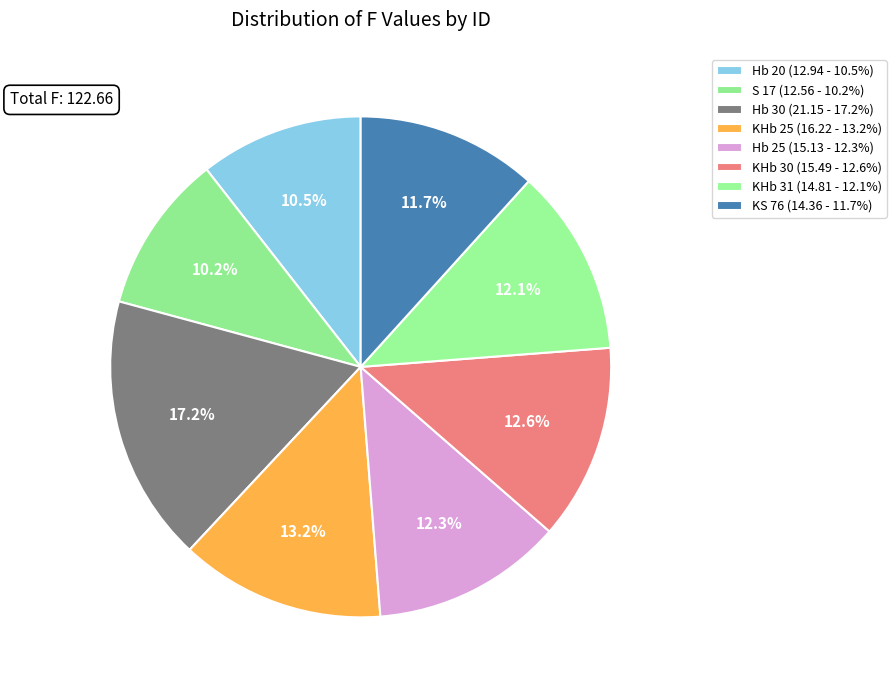

The Hb 30 slice represents 29% of the pie. True or false?

False